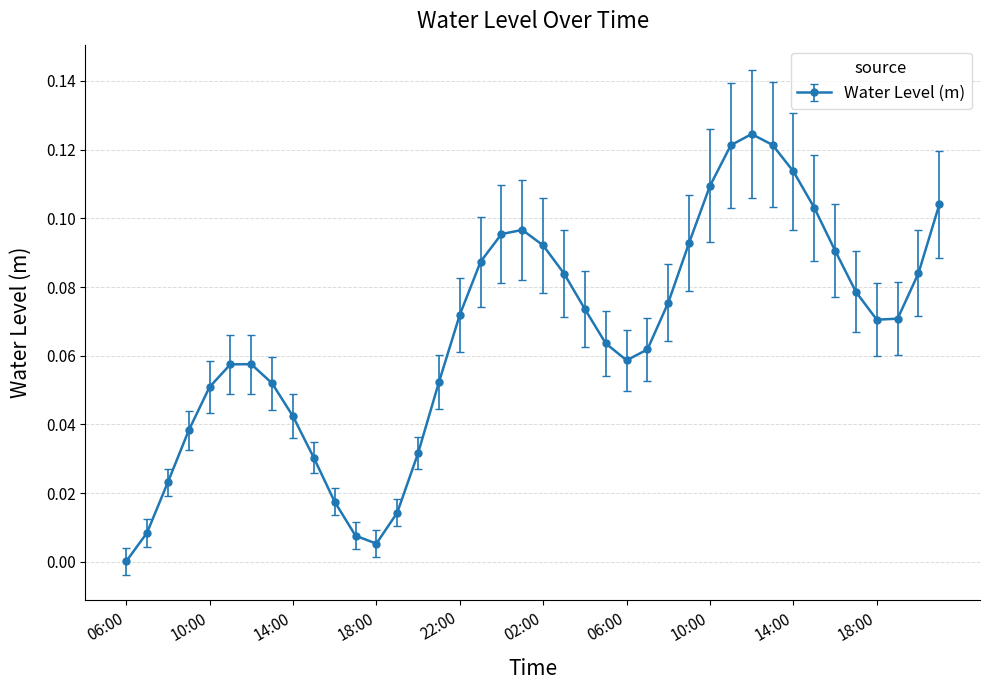

What is the sum of all values?

2.6